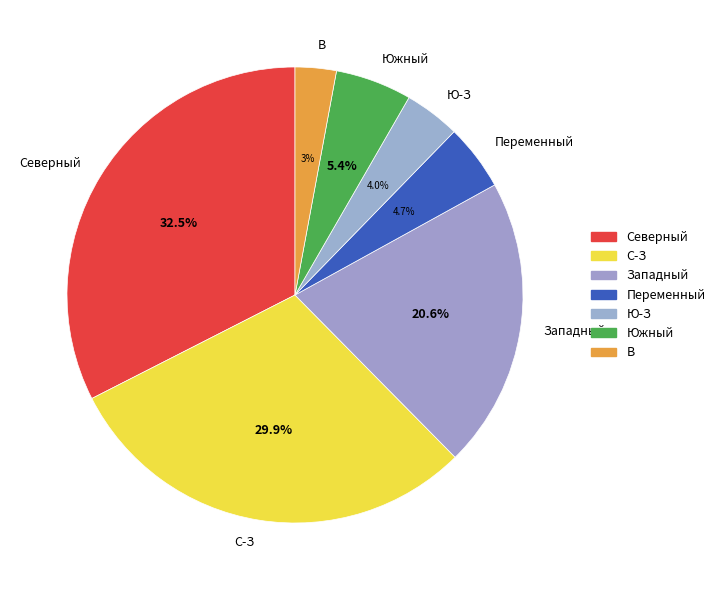

Is it true that Западный is 21% of the pie?

True